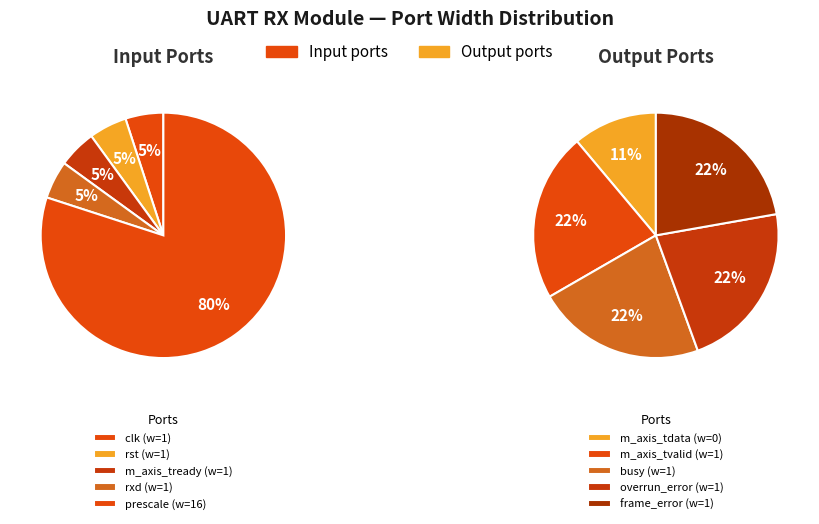

What is the largest slice in the pie chart?

prescale